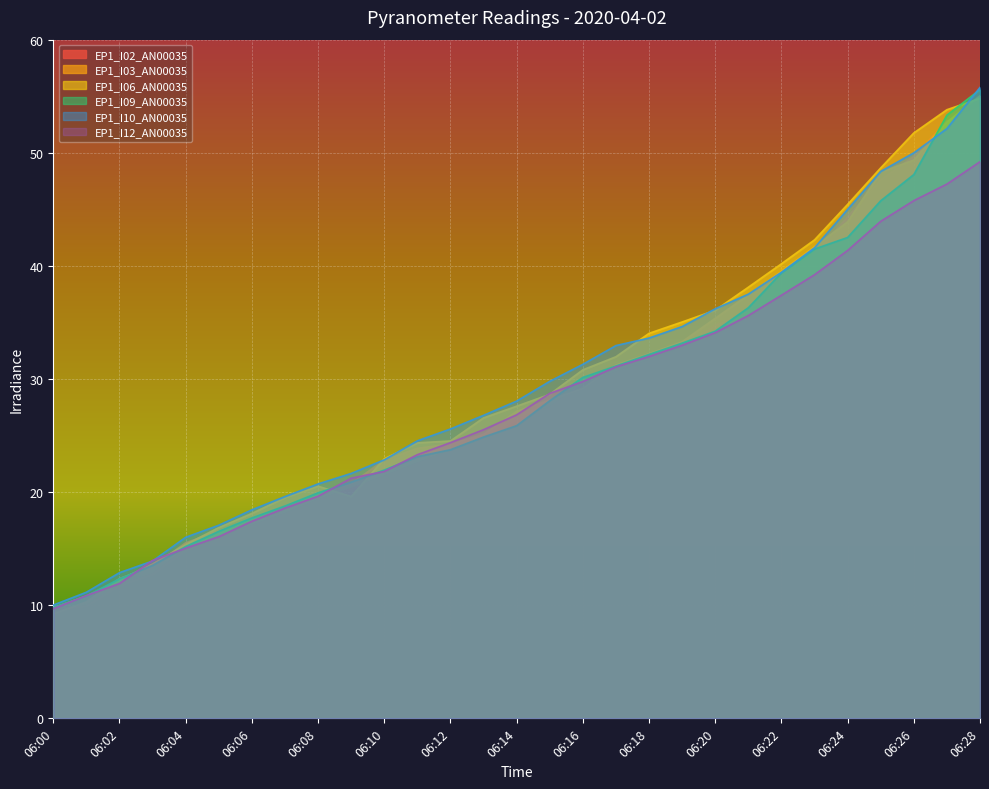

Rank the series at 06:07 from highest to lowest value.

EP1_I10_AN00035, EP1_I06_AN00035, EP1_I09_AN00035, EP1_I03_AN00035, EP1_I12_AN00035, EP1_I02_AN00035